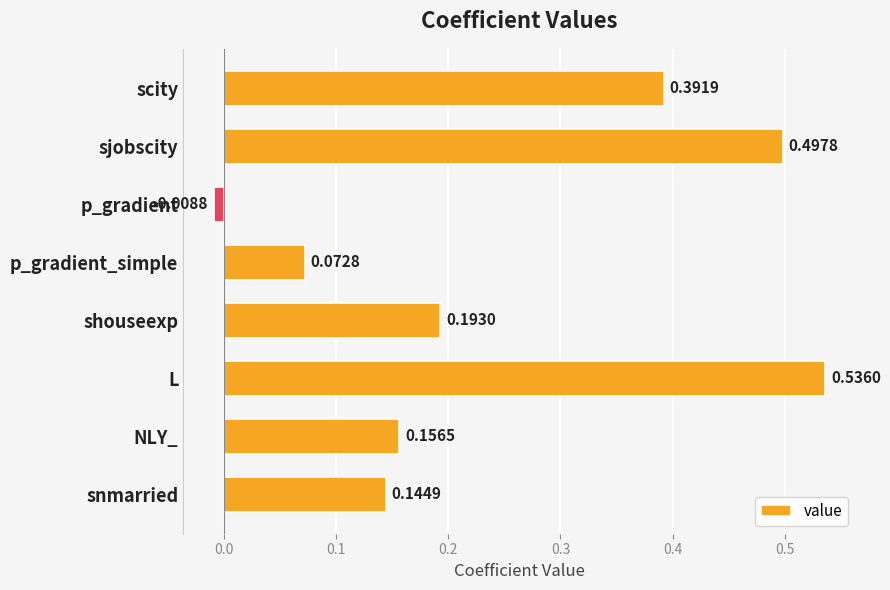

How many negative values are there?

1